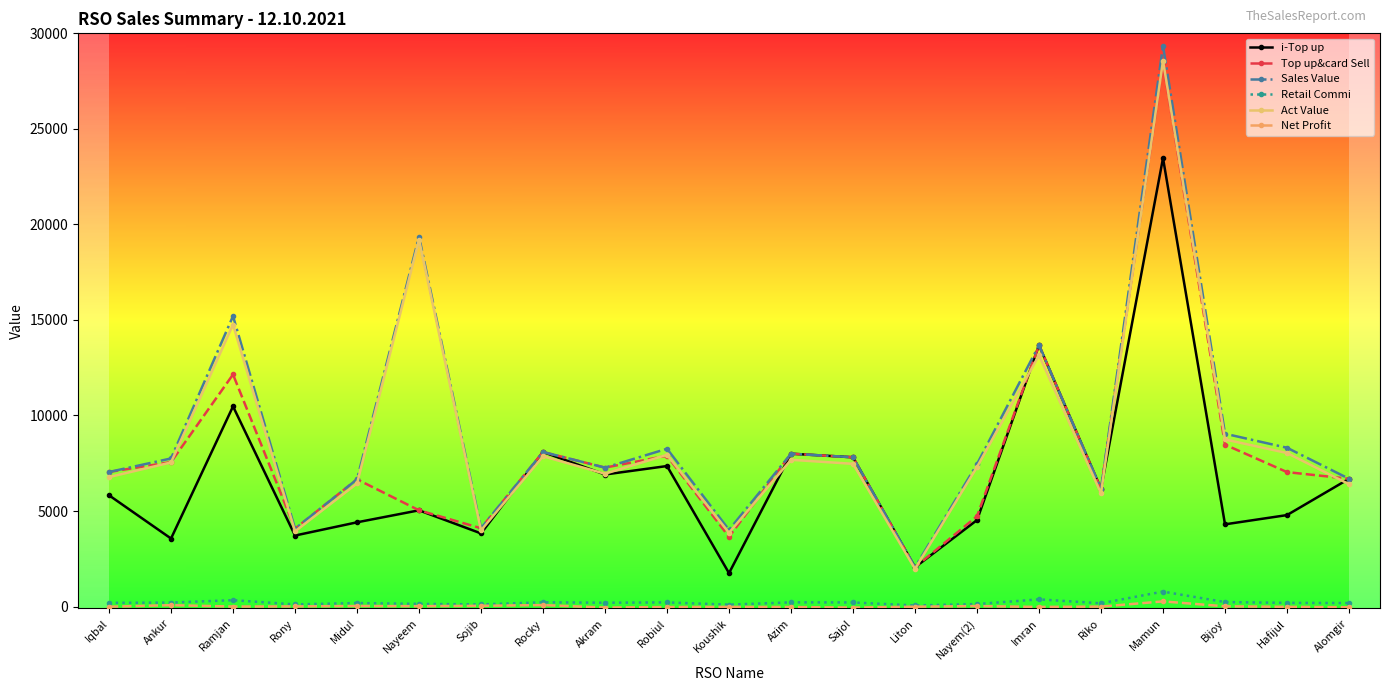

At which label does Sales Value reach its peak?

Mamun